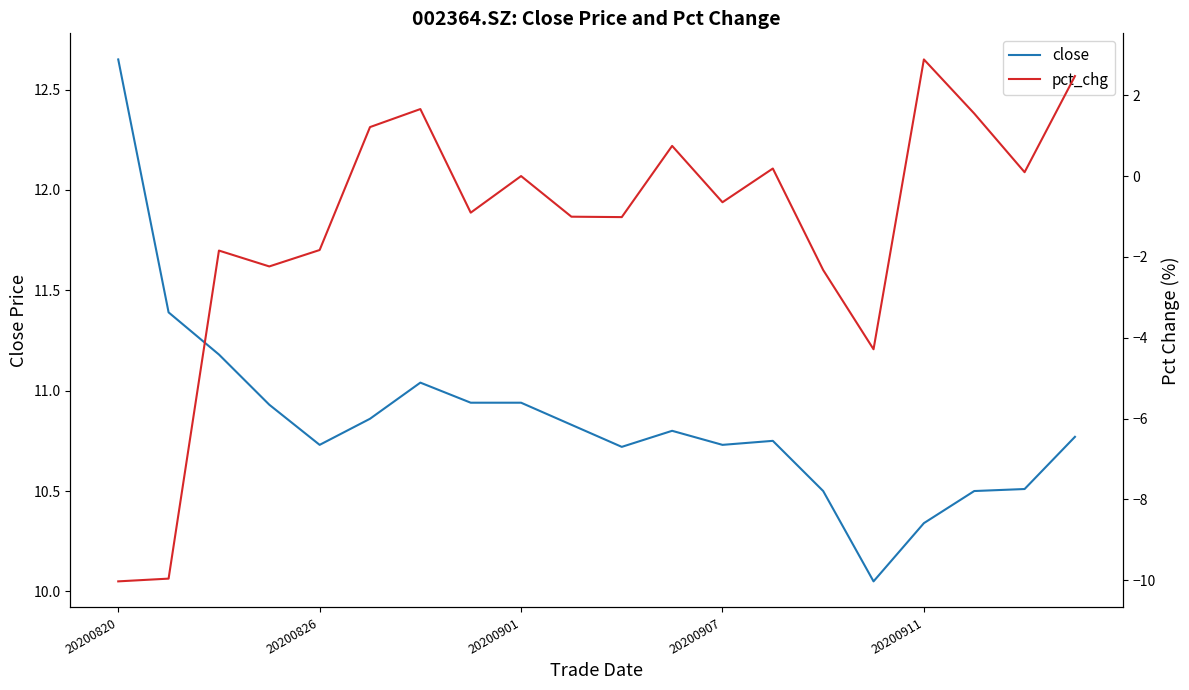

List the series in order of their peak value, highest first.

close, pct_chg